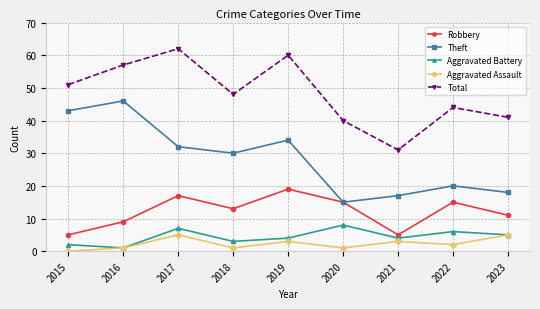

What is the maximum value shown in the chart?

62